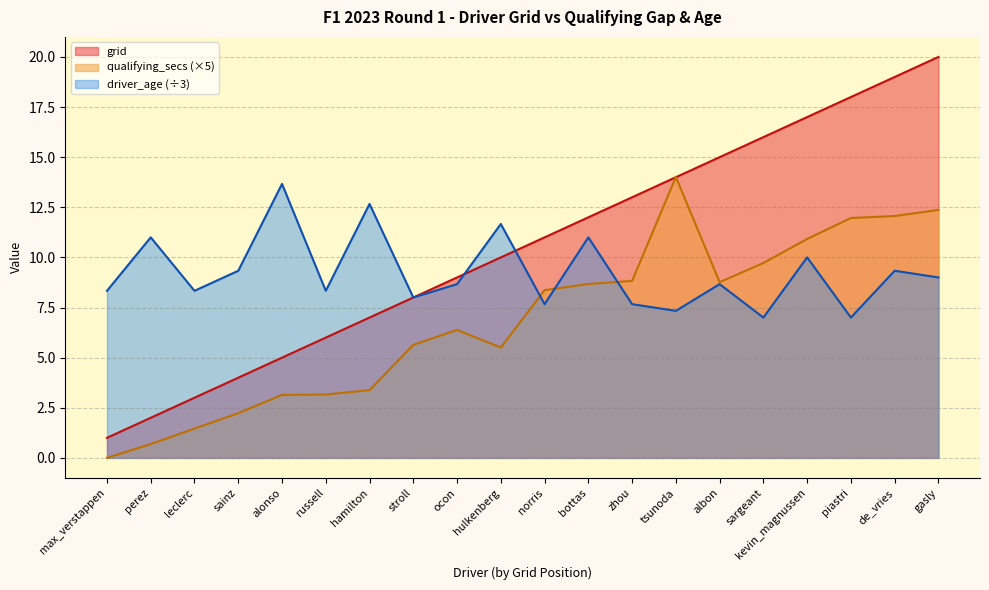

Which series has the largest range (max minus min)?

grid